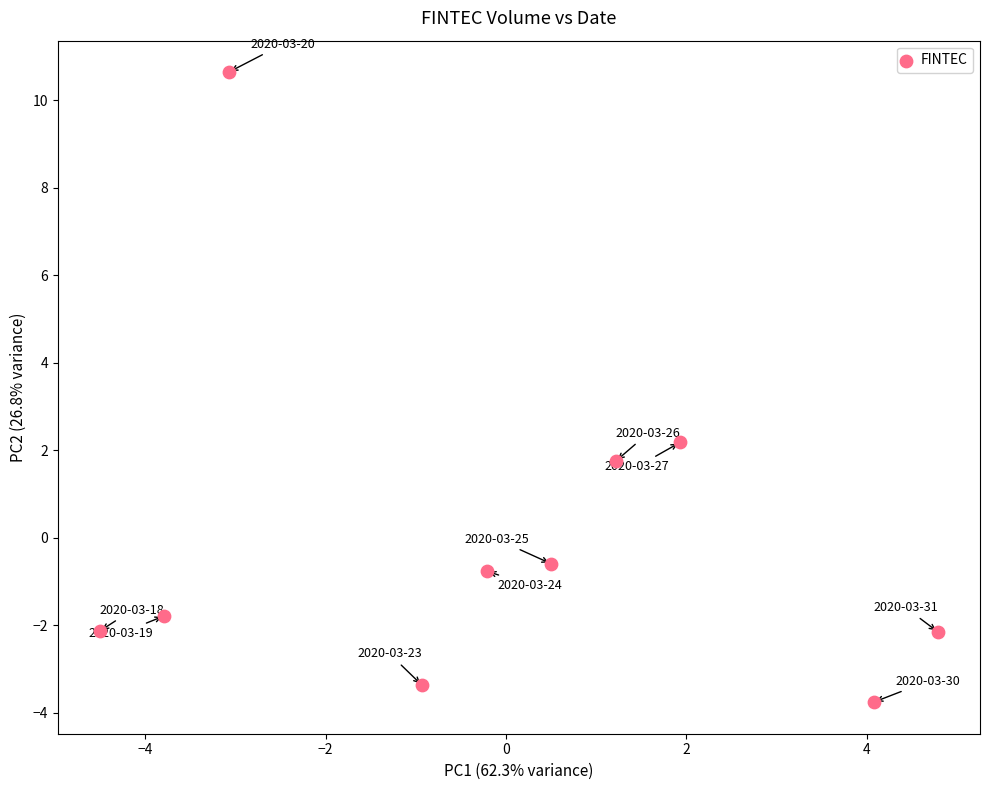

What Y value in the scatter plot is closest to 3?

2.2